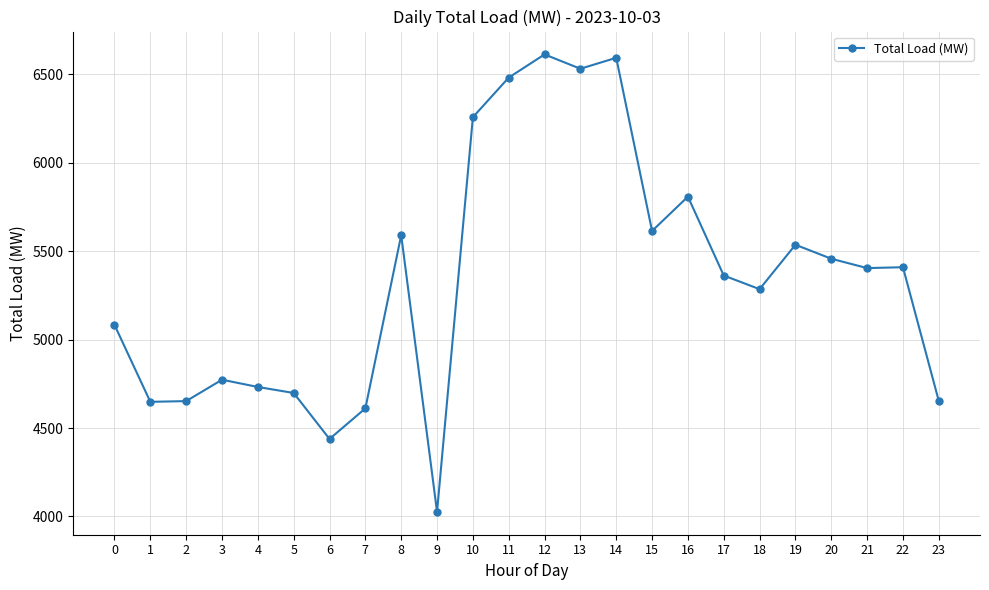

What is the value of the 17th point from the left?

5808